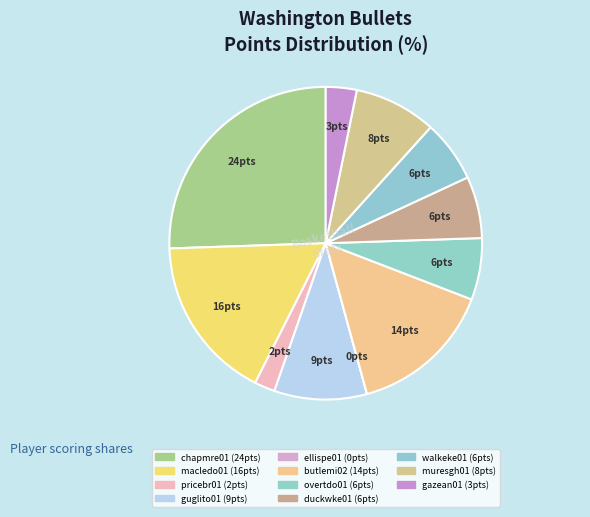

Which category has the biggest portion of the pie?

chapmre01